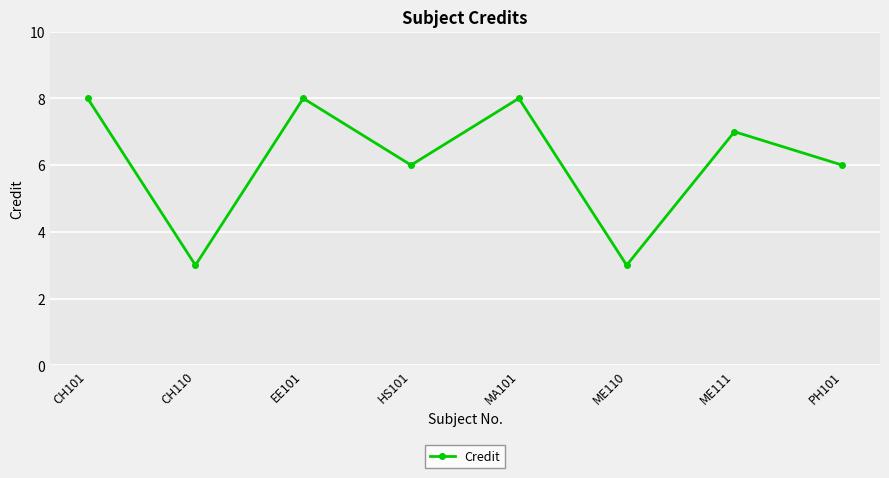

Reading left to right, list all the values displayed in this chart.

CH101=8	CH110=3	EE101=8	HS101=6	MA101=8	ME110=3	ME111=7	PH101=6